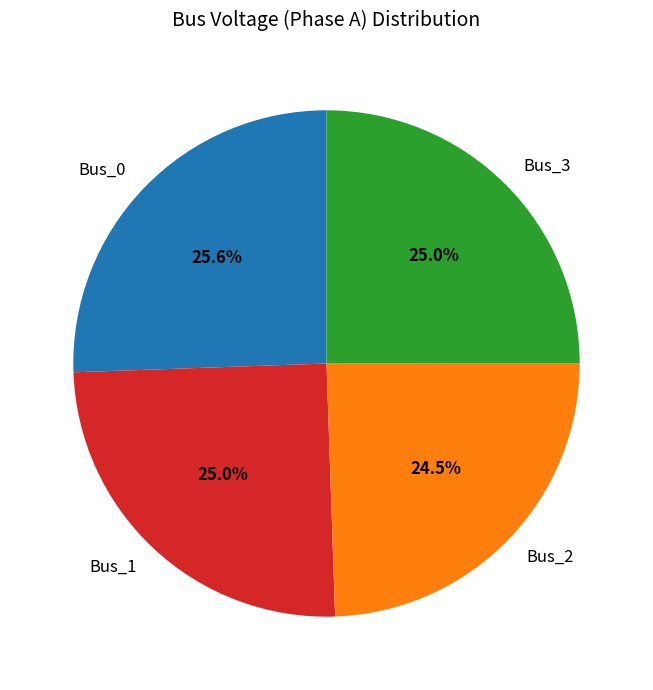

Does any single category account for the majority?

No